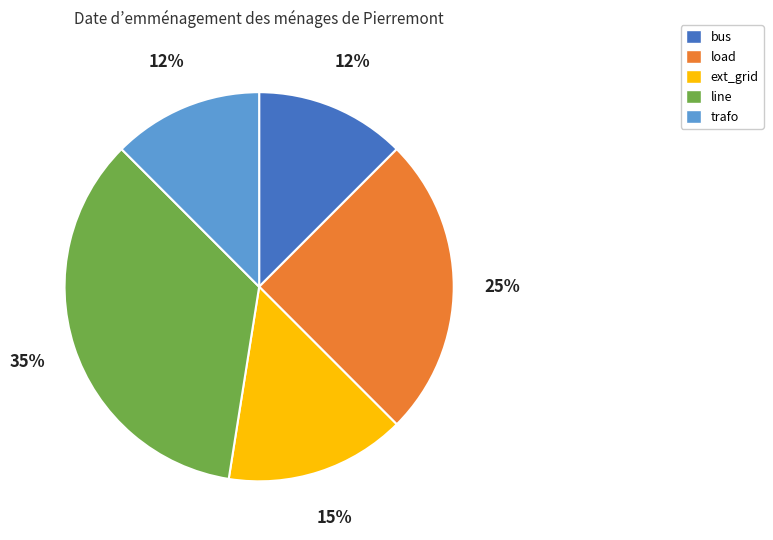

Between bus and load, which is larger?

load